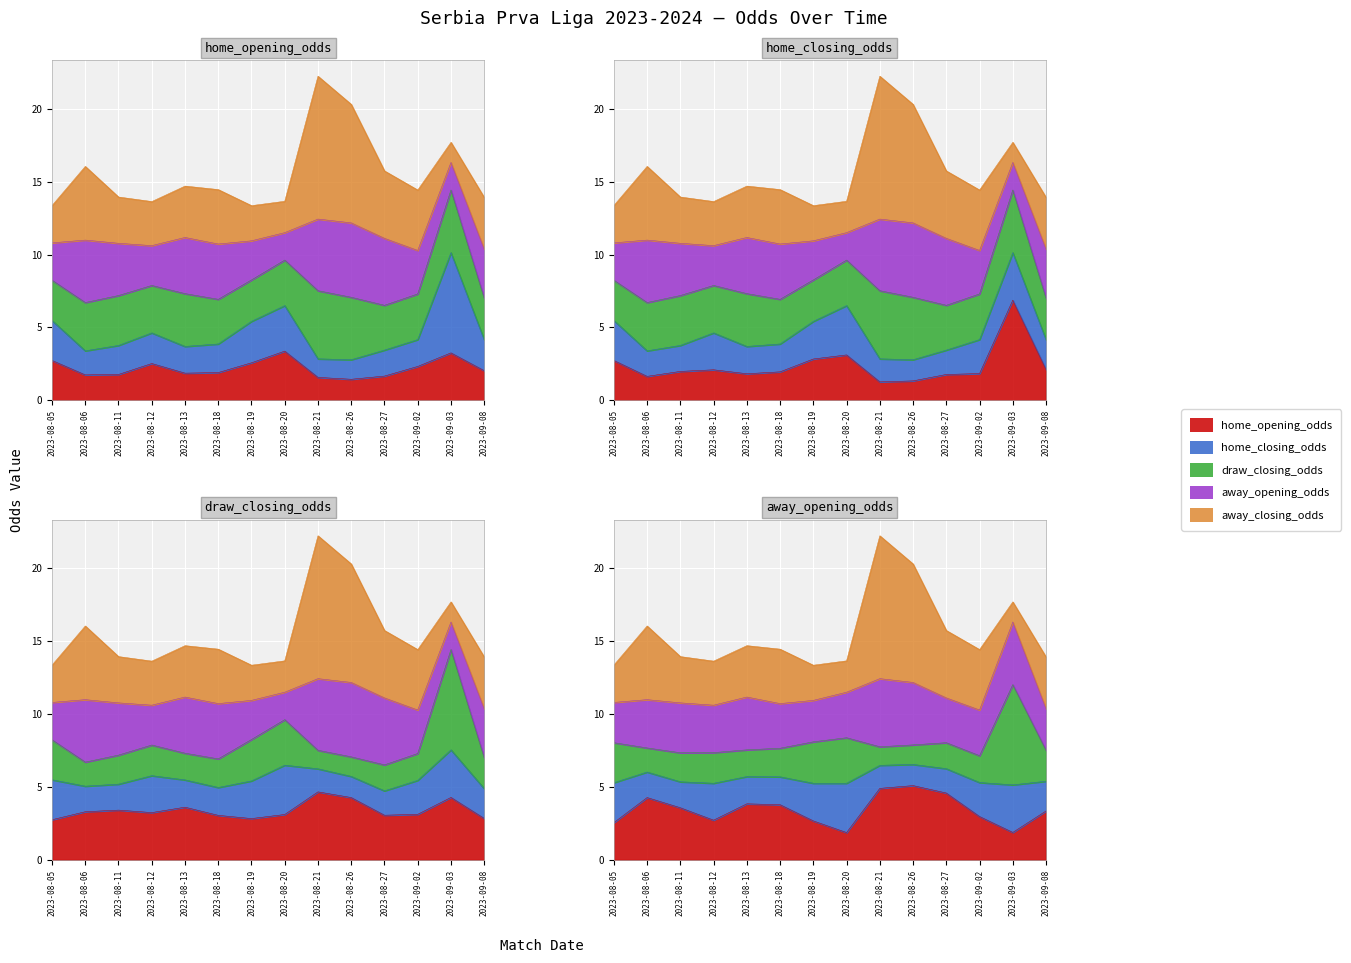

At which category is the sum across all series the highest?

2023-09-03